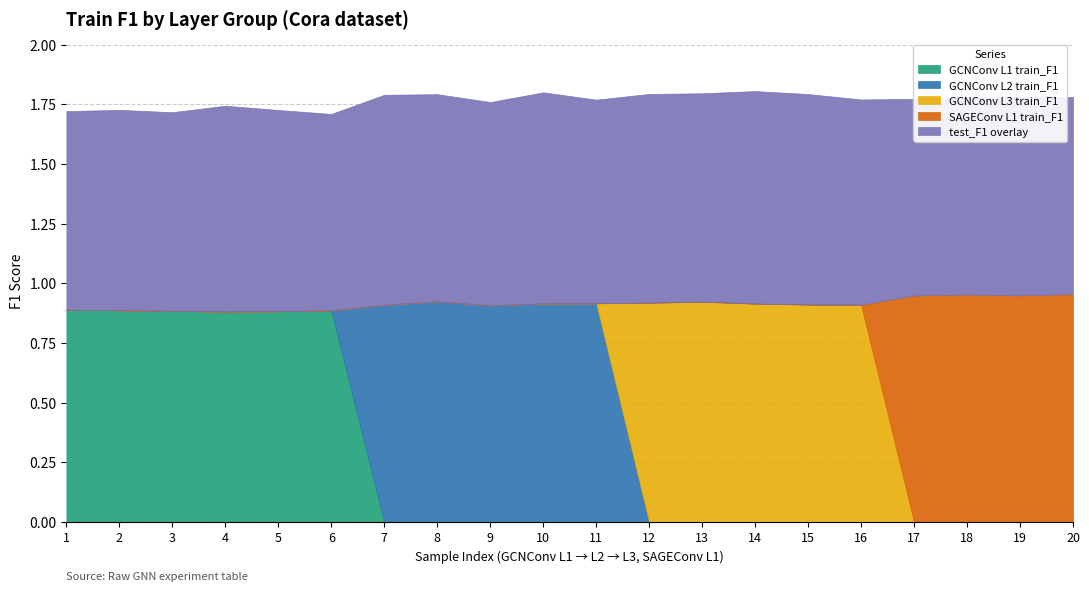

At which category does the chart reach its minimum across all series?

7